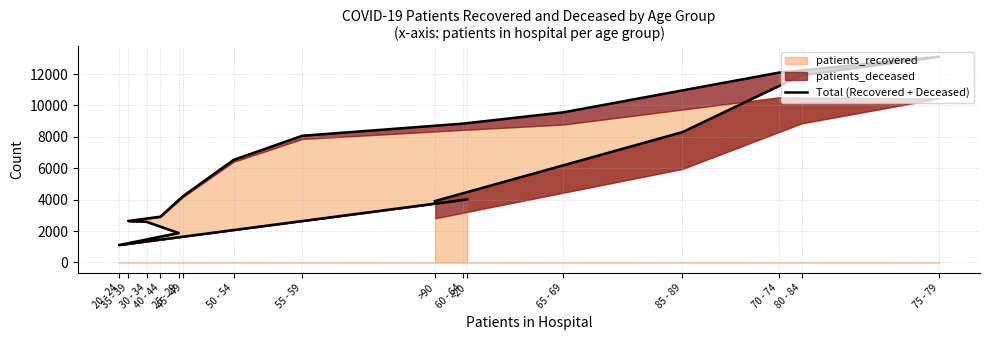

At which category does the chart reach its minimum across all series?

20 - 24